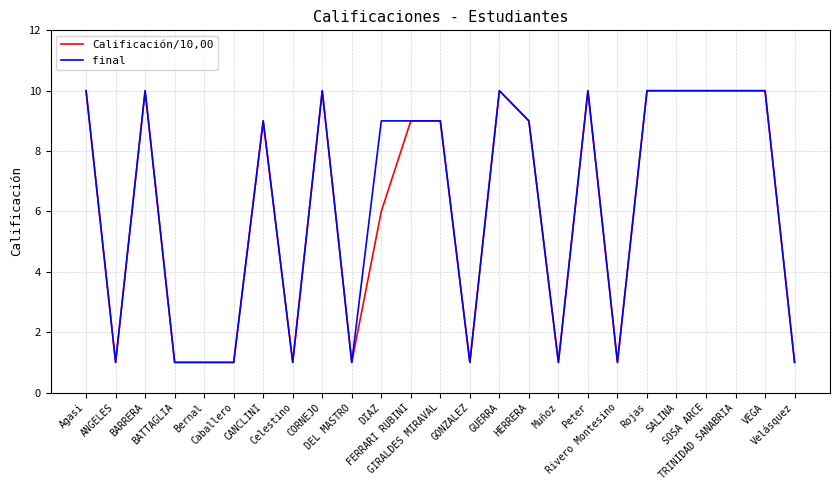

Count the number of categories in the chart.

25